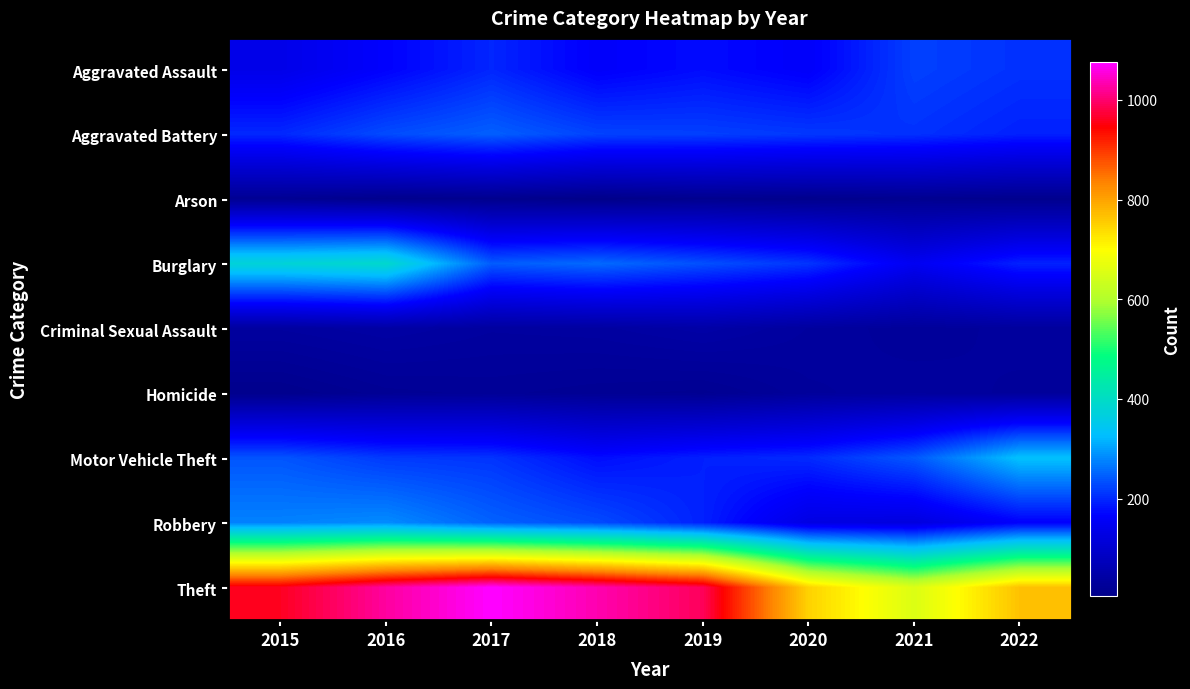

Reading right to left, what are all the values shown in this chart?

Aggravated Assault: 2022=208	2021=221	2020=160	2019=176	2018=161	2017=198	2016=166	2015=137
Aggravated Battery: 2022=194	2021=208	2020=214	2019=220	2018=223	2017=247	2016=230	2015=200
Arson: 2022=10	2021=14	2020=9	2019=12	2018=5	2017=11	2016=9	2015=18
Burglary: 2022=195	2021=149	2020=211	2019=234	2018=256	2017=244	2016=391	2015=378
Criminal Sexual Assault: 2022=32	2021=27	2020=34	2019=45	2018=37	2017=35	2016=42	2015=35
Homicide: 2022=29	2021=33	2020=29	2019=16	2018=19	2017=23	2016=20	2015=9
Motor Vehicle Theft: 2022=332	2021=241	2020=202	2019=193	2018=177	2017=210	2016=215	2015=238
Robbery: 2022=164	2021=123	2020=129	2019=194	2018=230	2017=249	2016=284	2015=276
Theft: 2022=767	2021=654	2020=748	2019=990	2018=1033	2017=1075	2016=1025	2015=962